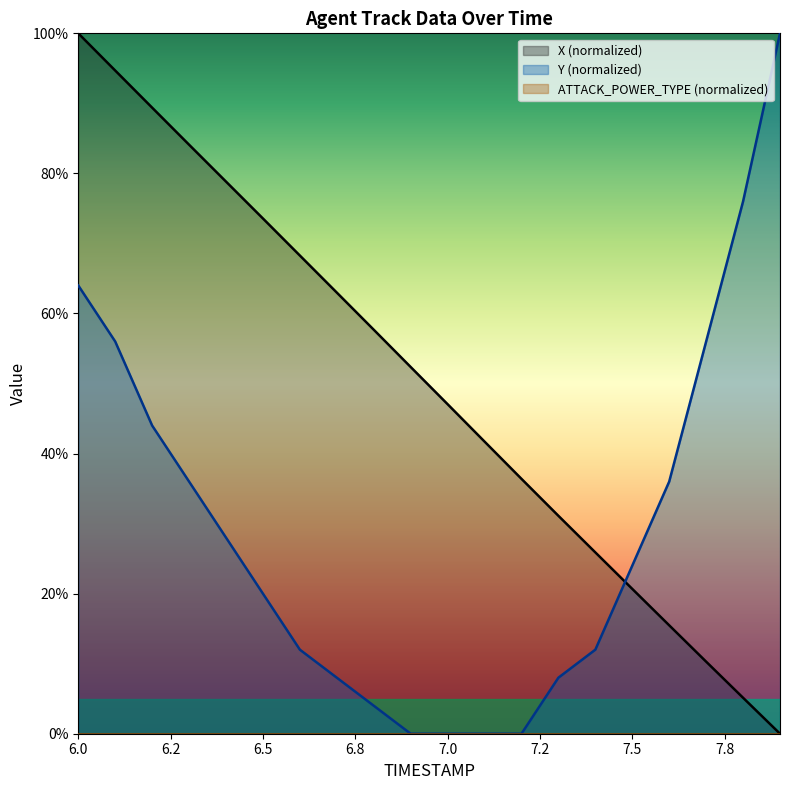

True or false: X (normalized) has a value of 99.6 at 6.5.

False